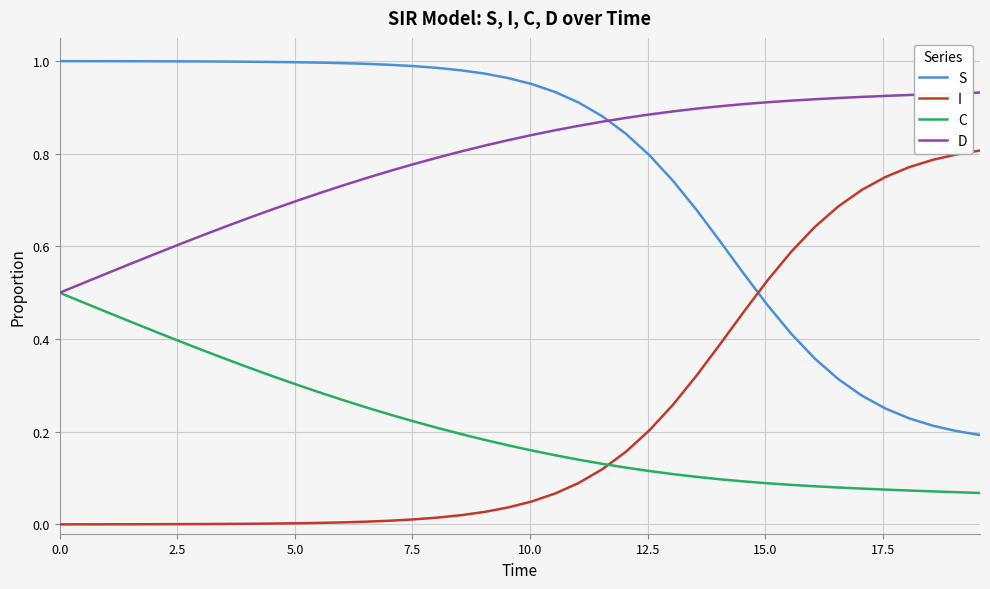

List the series in order of their peak value, lowest first.

C, I, D, S